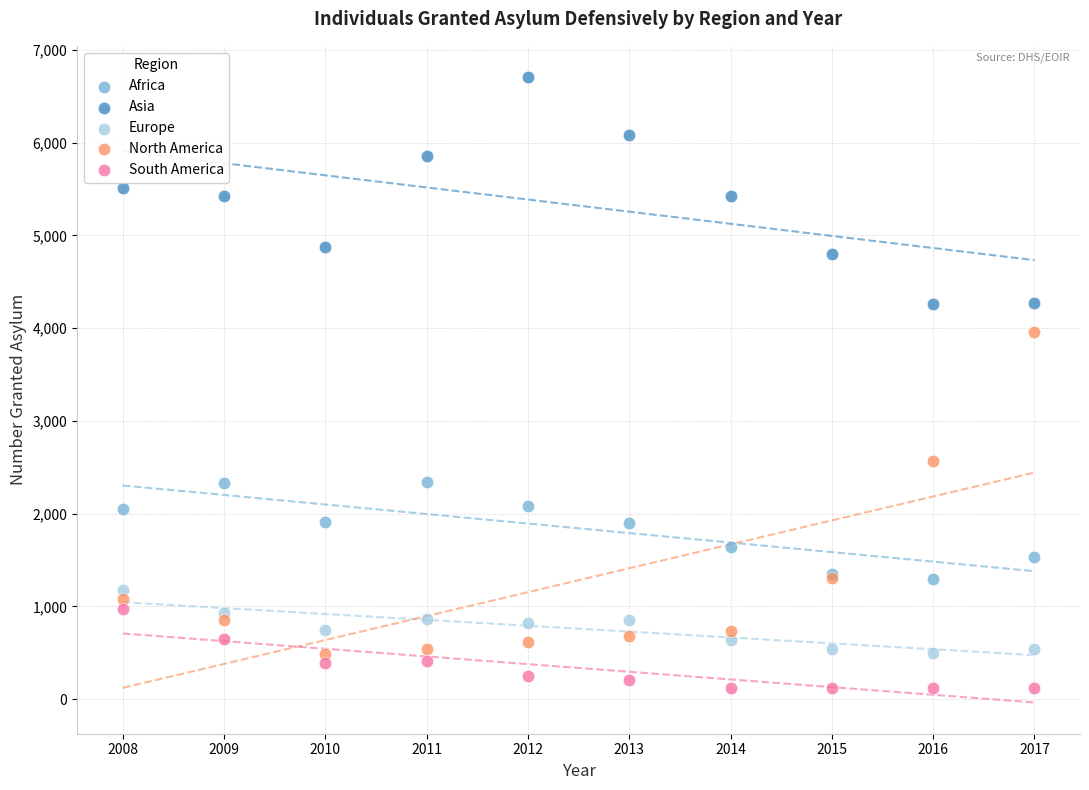

Across all series, what Y value is closest to 3413?

3955